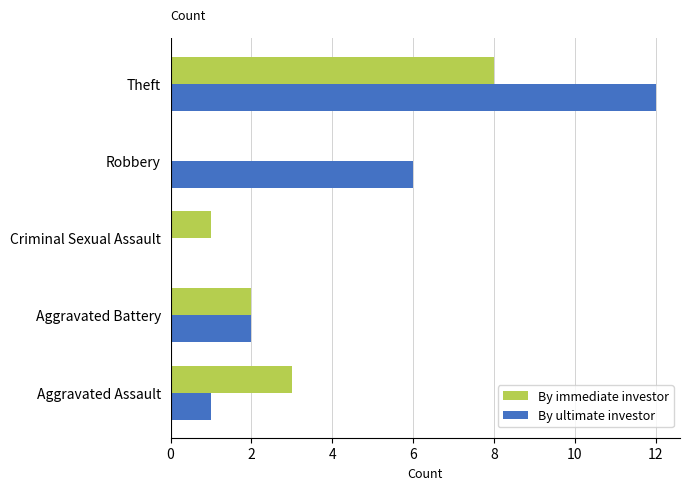

Count the number of categories in the chart.

5